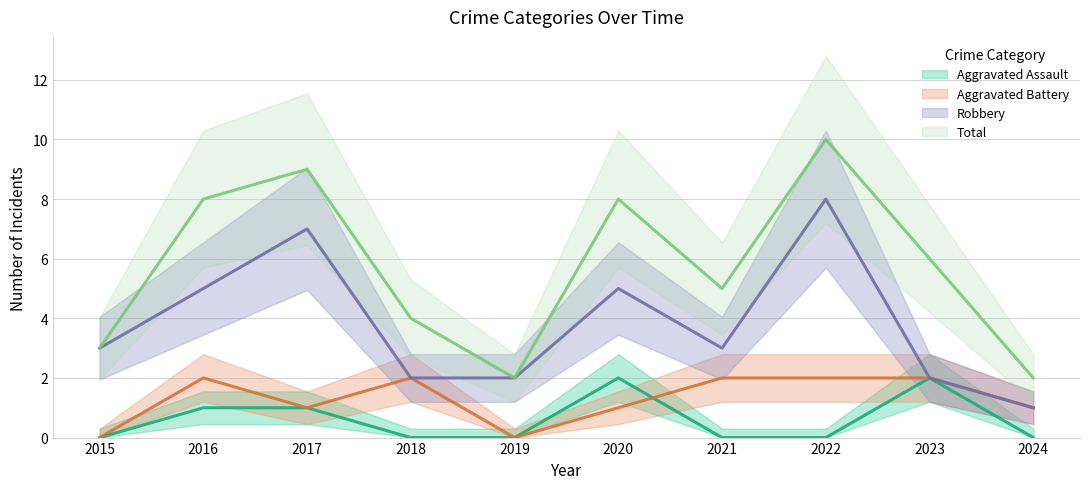

True or false: Aggravated Battery and Total intersect in this chart.

False